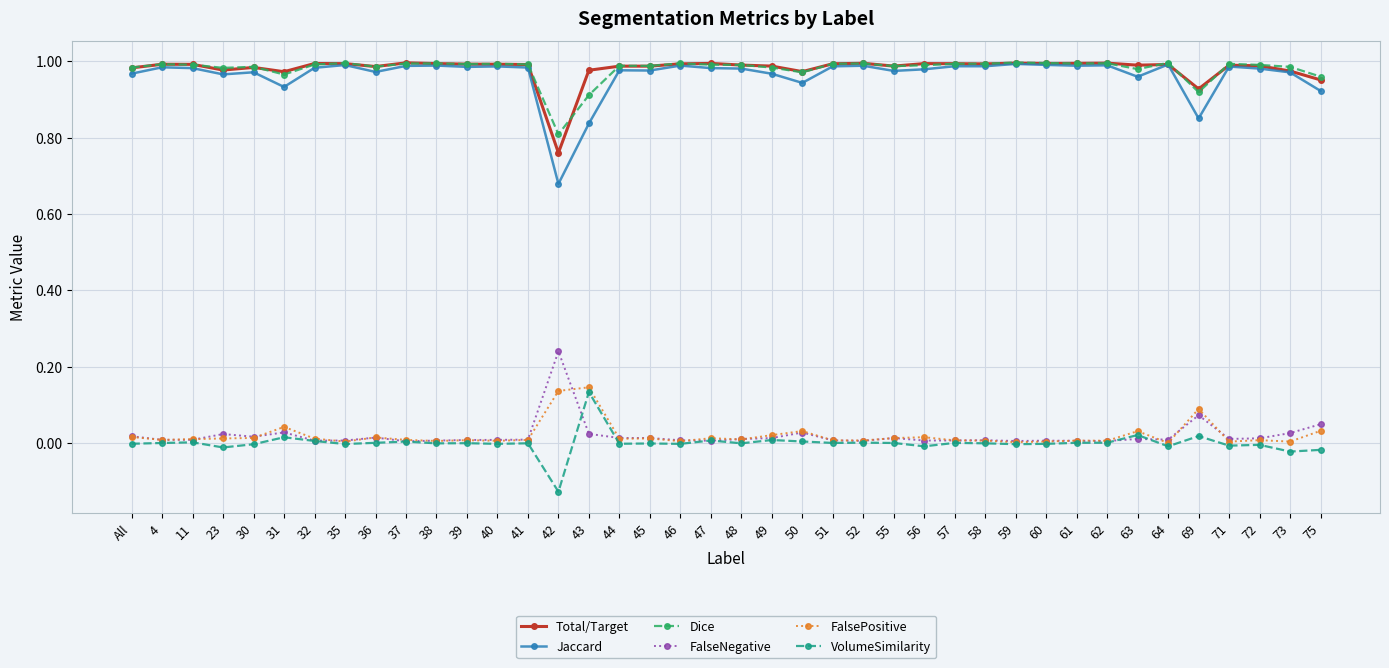

Which series has the largest range (max minus min)?

Jaccard